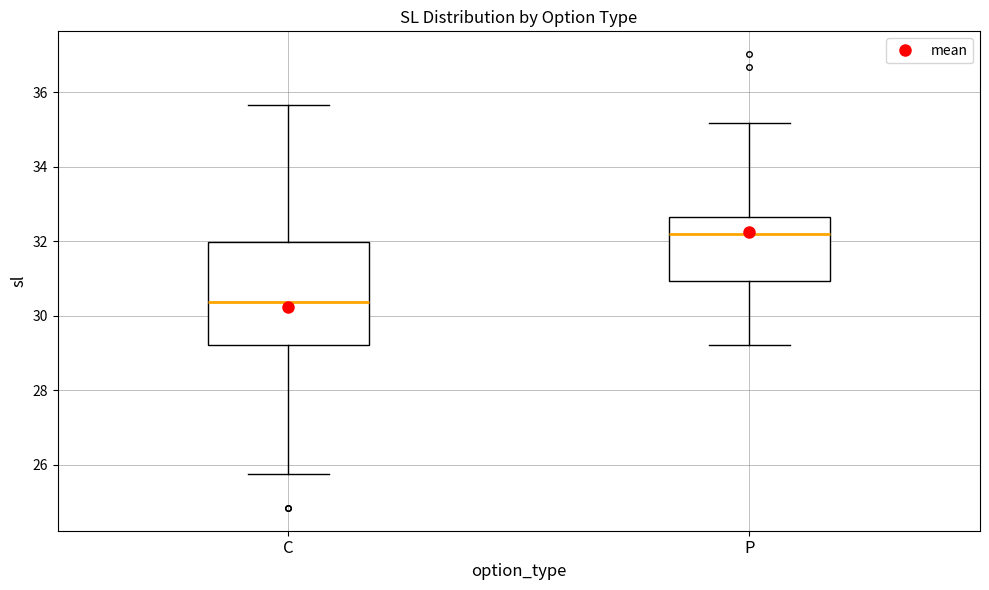

Reading left to right, transcribe this box plot: for each box, give where its median line is, the range the box spans, and where its two whiskers end, as read against the y-axis. The values are not printed on the chart, so give them approximately, as read against the axis.

C: median 30.4, box 29.2 to 32.0, whiskers 25.8 to 35.6
P: median 32.2, box 31.0 to 32.6, whiskers 29.2 to 35.2